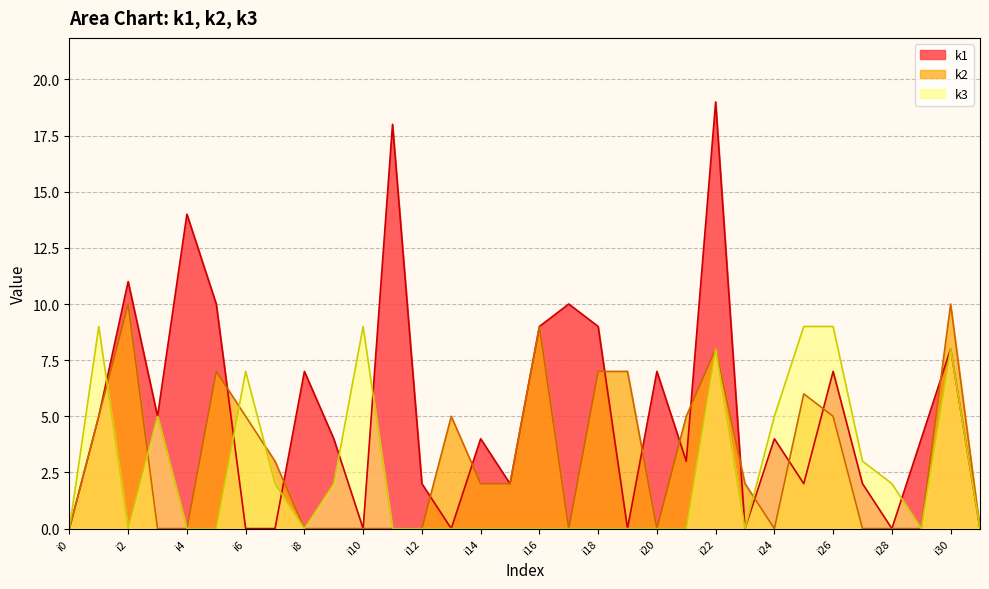

Rank the series at i8 from lowest to highest value.

k2, k3, k1